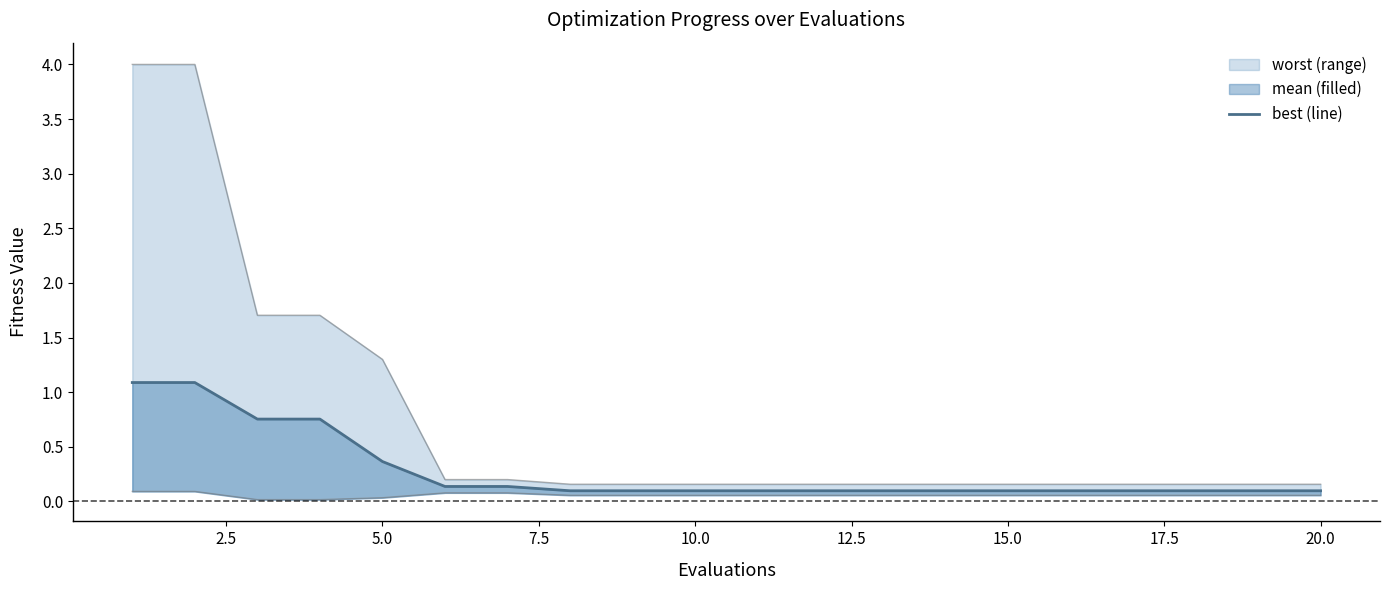

Reading left to right, transcribe all the data shown in this chart.

1.1	1.1	0.8	0.8	0.4	0.1	0.1	0.1	0.1	0.1	0.1	0.1	0.1	0.1	0.1	0.1	0.1	0.1	0.1	0.1